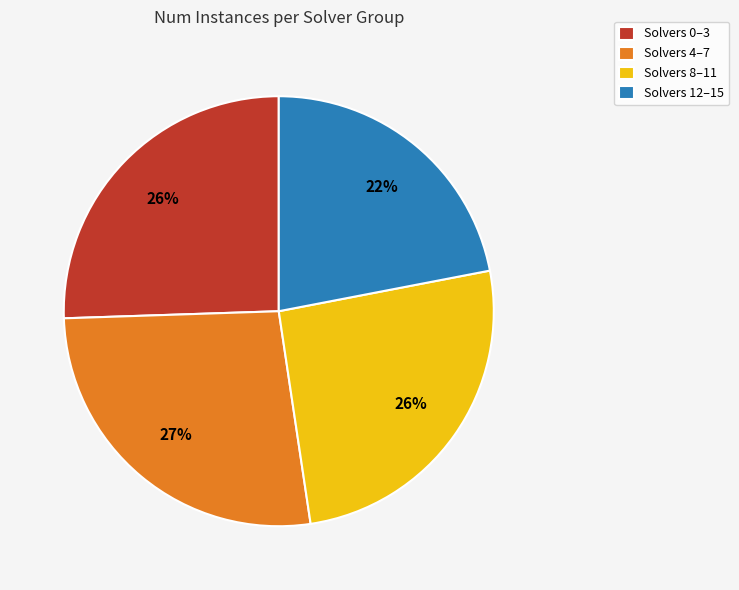

To the nearest percent, what is the difference between the largest and smallest slice percentages?

5%